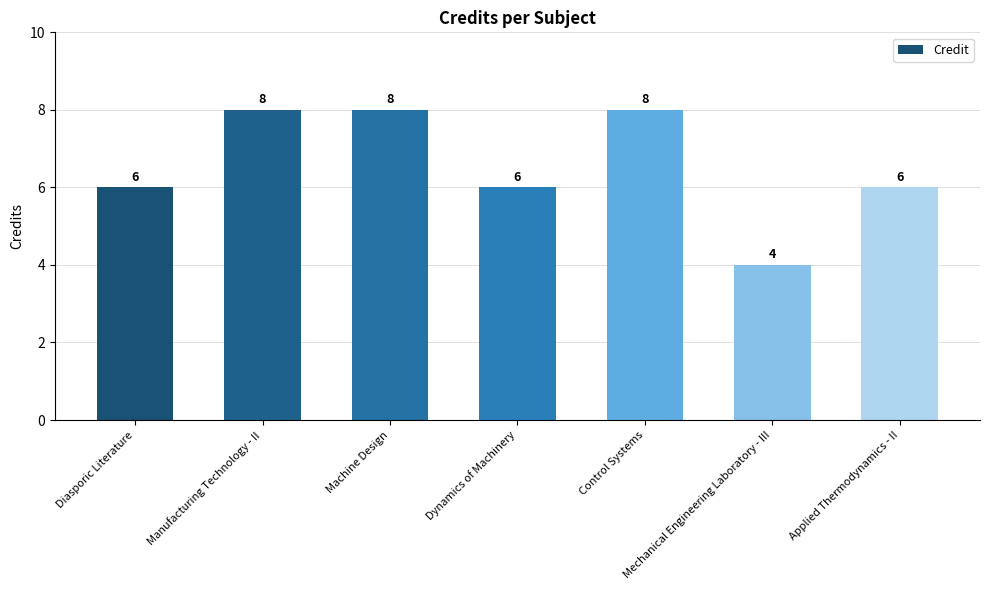

The chart shows a value of 8 at Control Systems. True or false?

True